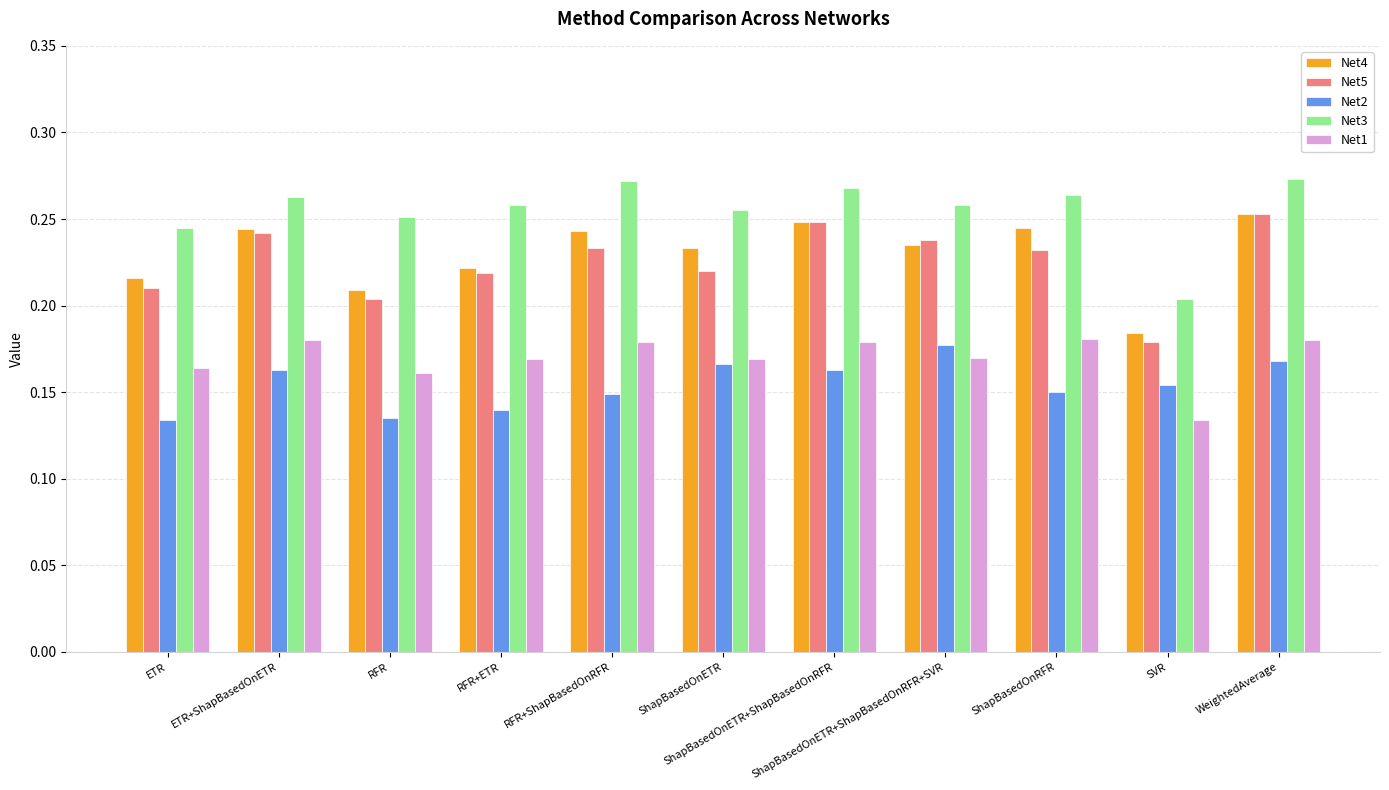

Which series has the largest total across all categories?

Net3